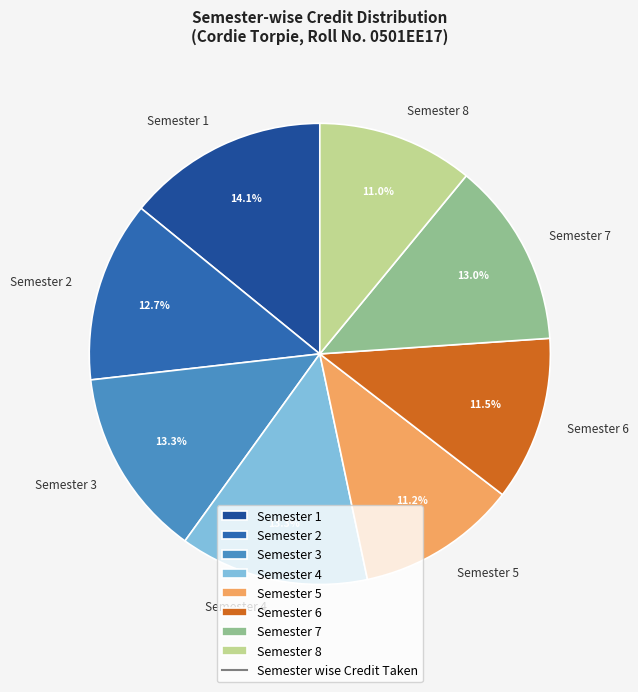

Is there a majority slice in this chart?

No